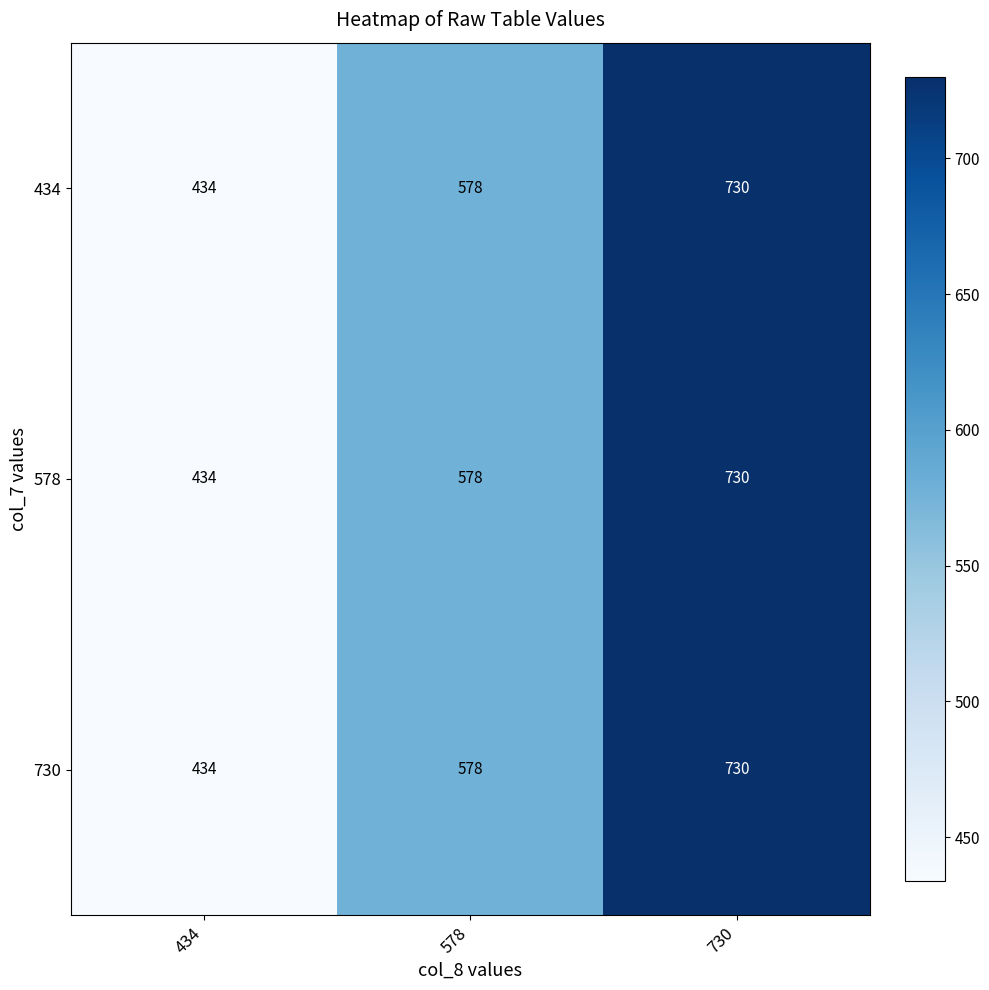

The 434 series shows 578 at 578. True or false?

True